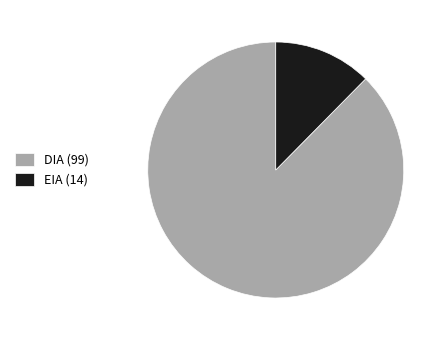

Rank the categories by value from lowest to highest.

EIA (14), DIA (99)